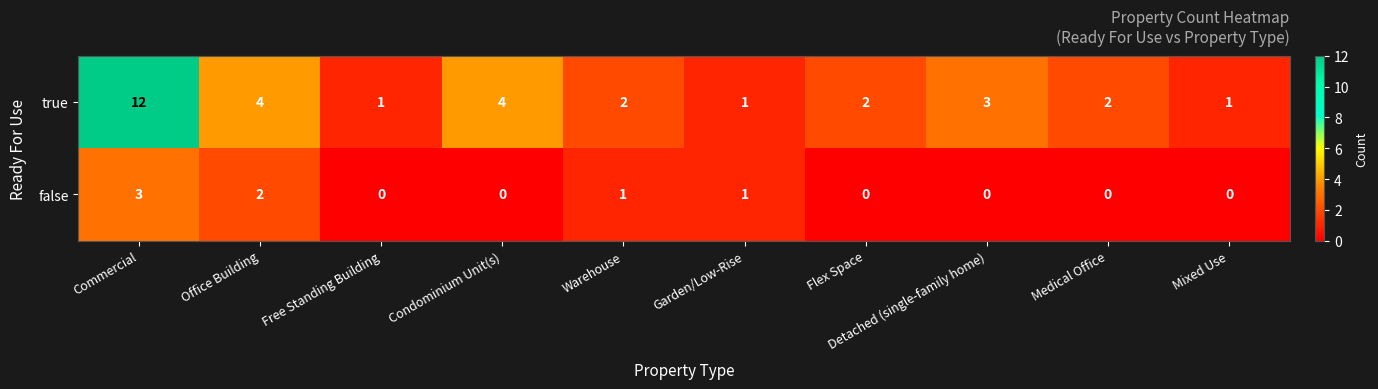

At which label does true reach its peak?

Commercial